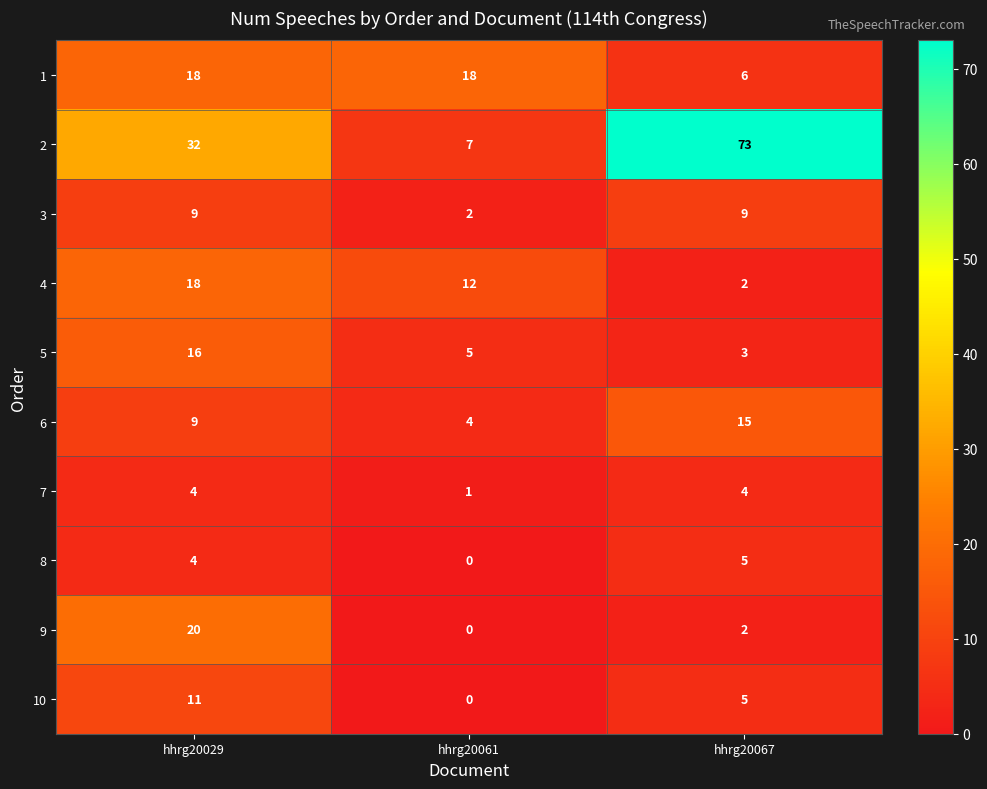

Reading left to right, what are all the values shown in this chart?

1: hhrg20029=18	hhrg20061=18	hhrg20067=6
2: hhrg20029=32	hhrg20061=7	hhrg20067=73
3: hhrg20029=9	hhrg20061=2	hhrg20067=9
4: hhrg20029=18	hhrg20061=12	hhrg20067=2
5: hhrg20029=16	hhrg20061=5	hhrg20067=3
6: hhrg20029=9	hhrg20061=4	hhrg20067=15
7: hhrg20029=4	hhrg20061=1	hhrg20067=4
8: hhrg20029=4	hhrg20061=0	hhrg20067=5
9: hhrg20029=20	hhrg20061=0	hhrg20067=2
10: hhrg20029=11	hhrg20061=0	hhrg20067=5